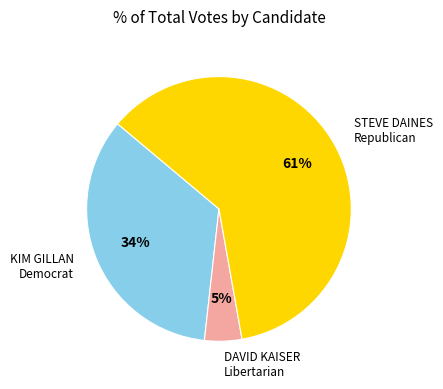

How many segments does this pie chart have?

3